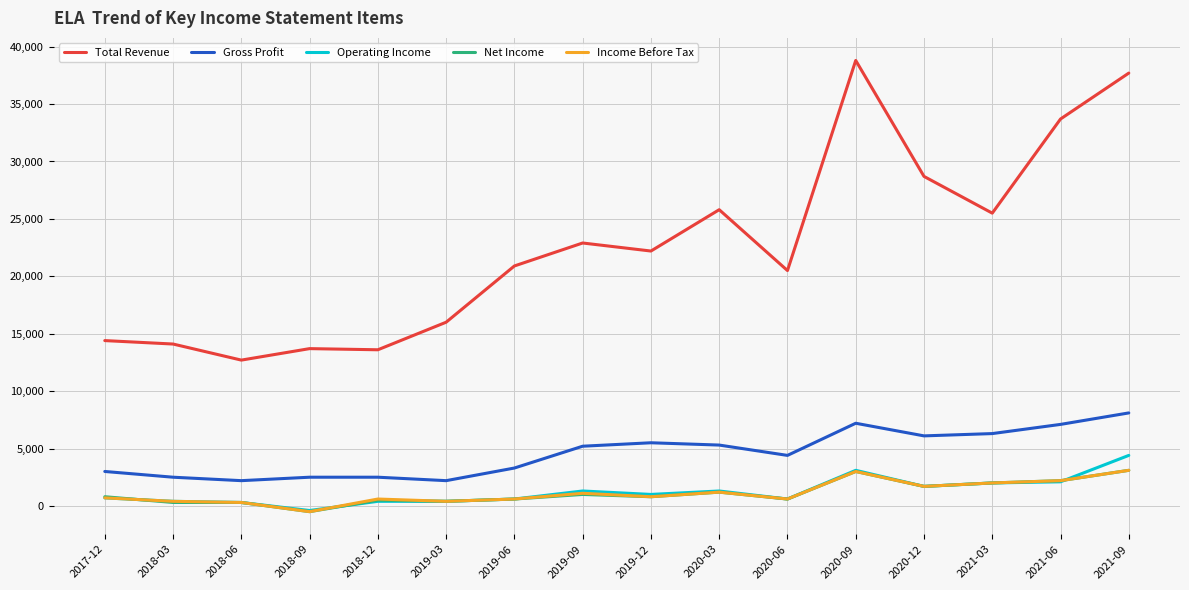

Which series has the widest spread of values?

Total Revenue